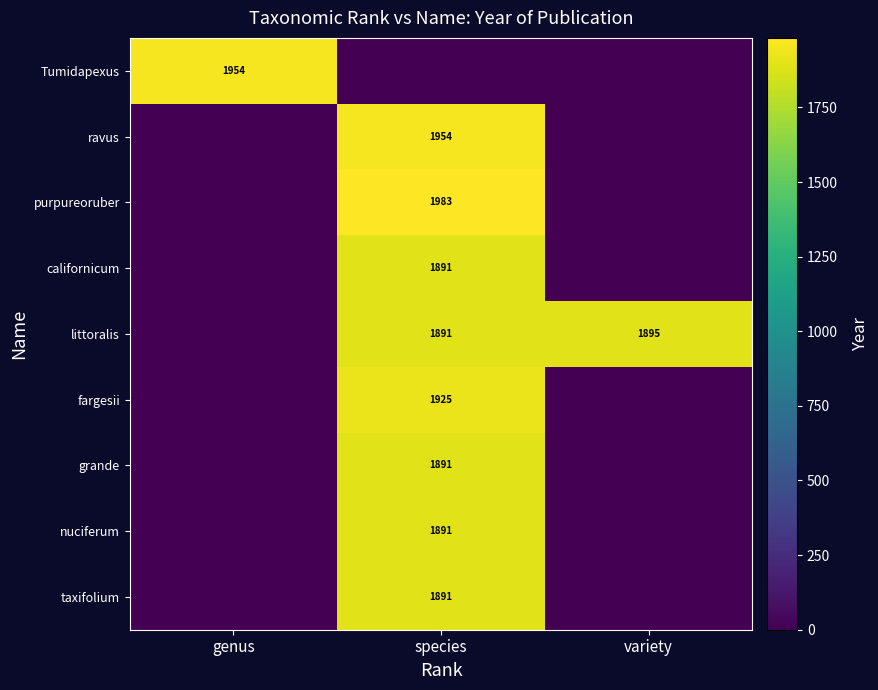

The value of fargesii at species is 561. True or false?

False